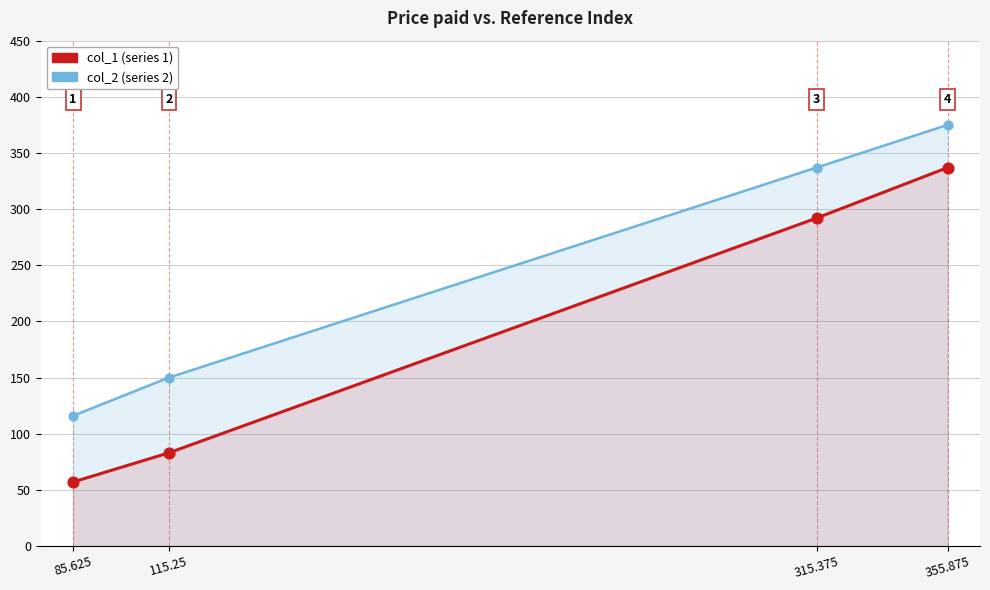

Which series has the widest spread of Y values?

col_1